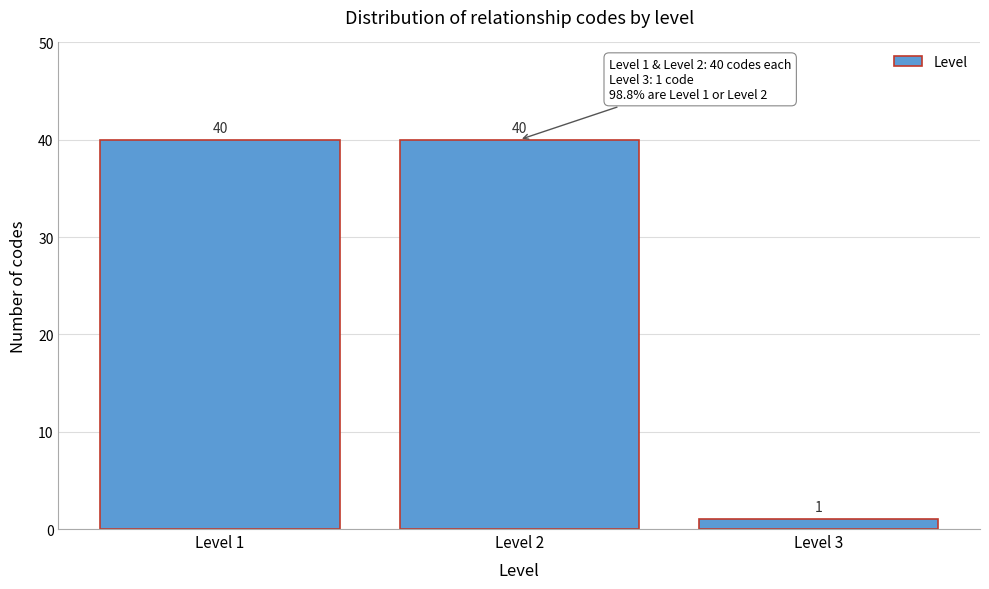

Reading right to left, extract all data points from this chart.

Level 3=1	Level 2=40	Level 1=40